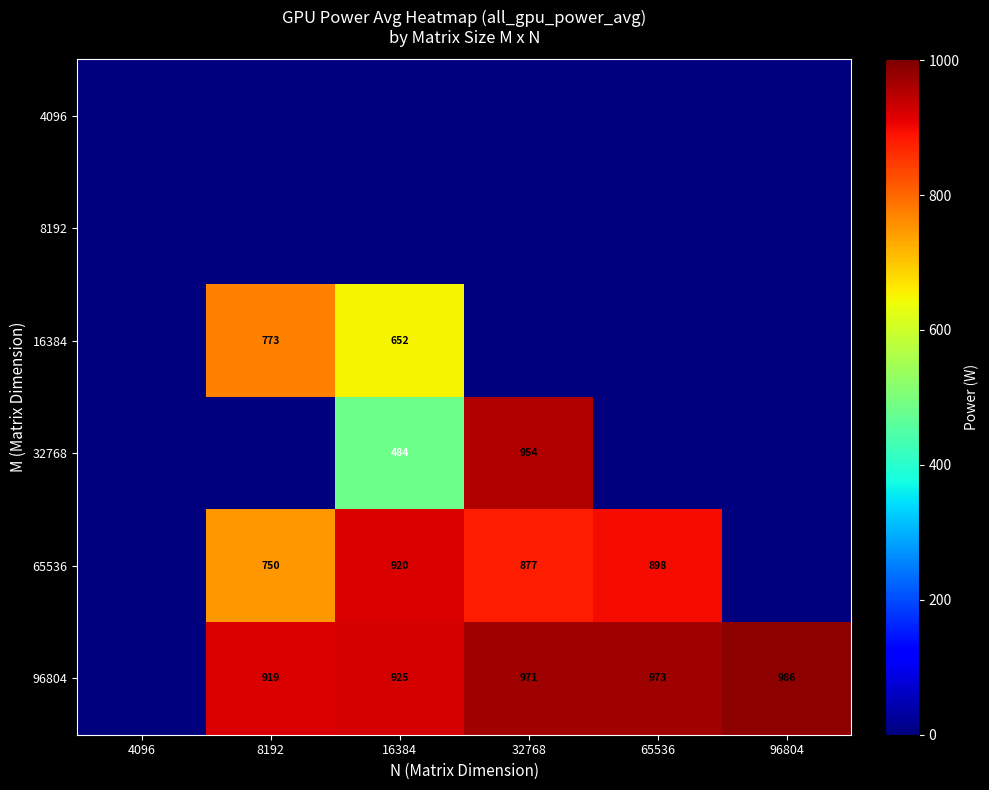

At which category is the sum across all series the highest?

16384